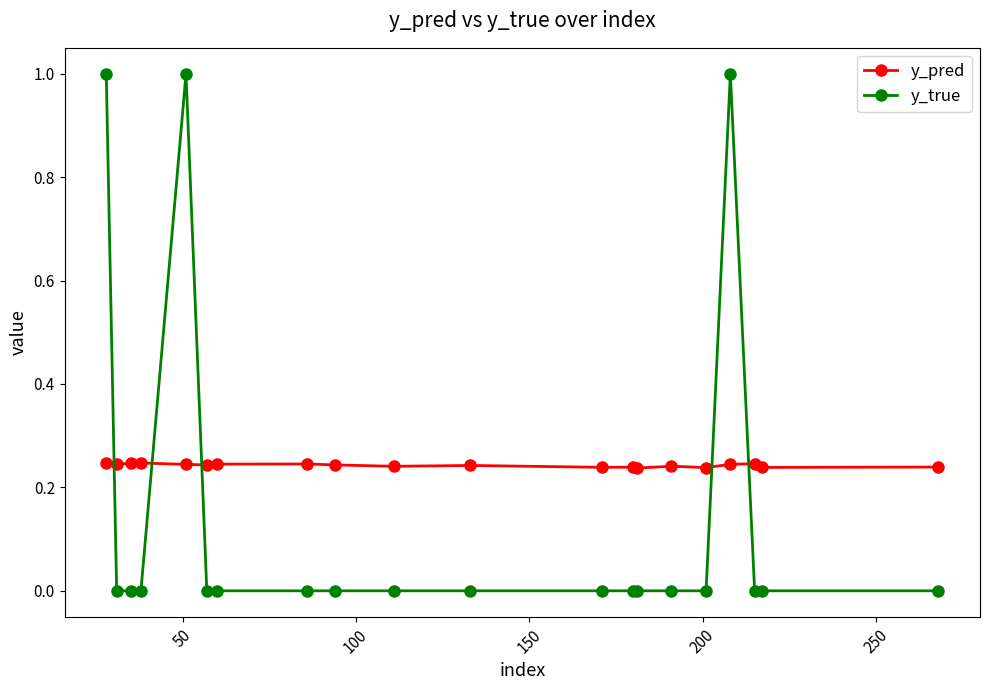

What is the difference between the second highest and second lowest values in the y_true series?

1.0